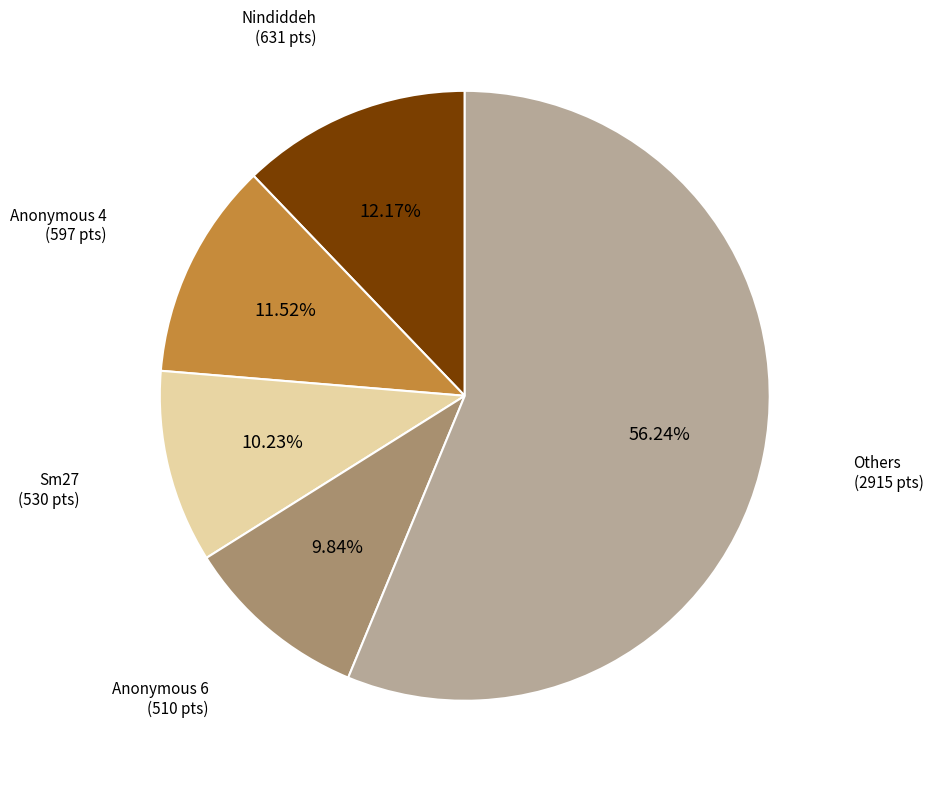

How many slices are in this pie chart?

5